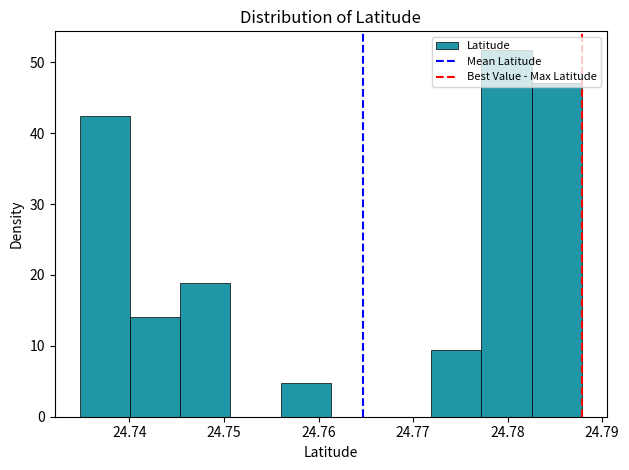

How tall is the bar that spans 24.783 to 24.788 on the x-axis? Neither the bar edges nor the heights are printed on the chart, so give them approximately, as read against the axes.

47